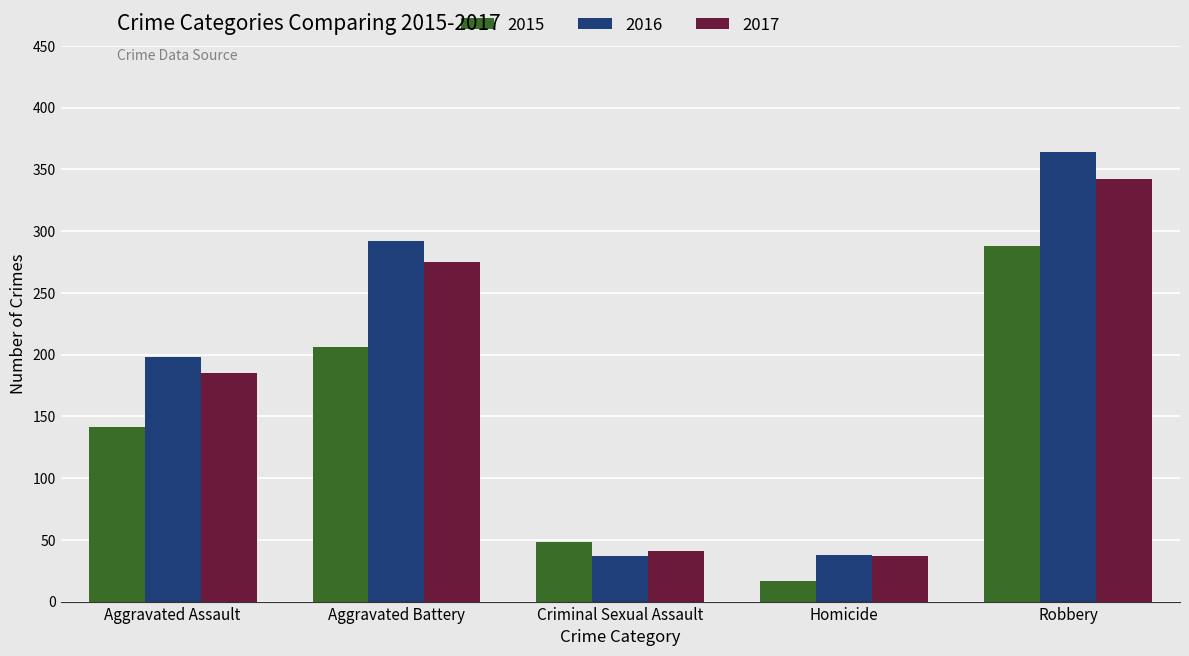

How many data points in 2016 are less than 198?

2